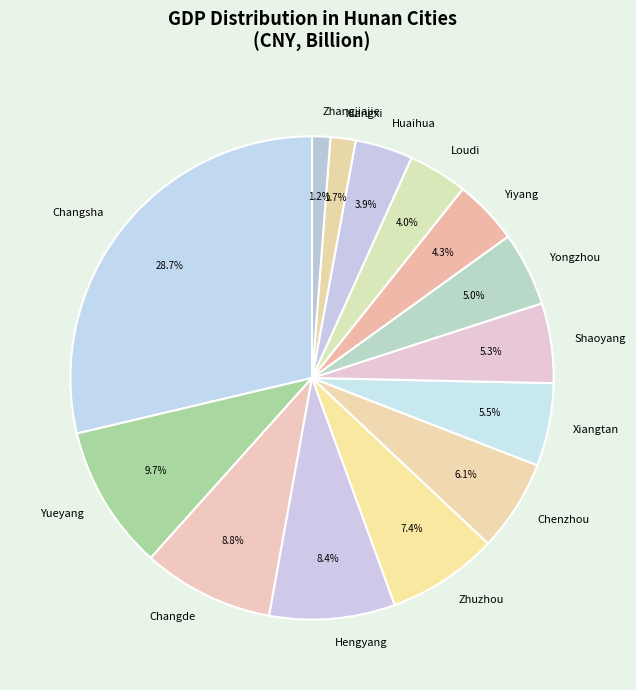

Which slice is the largest?

Changsha